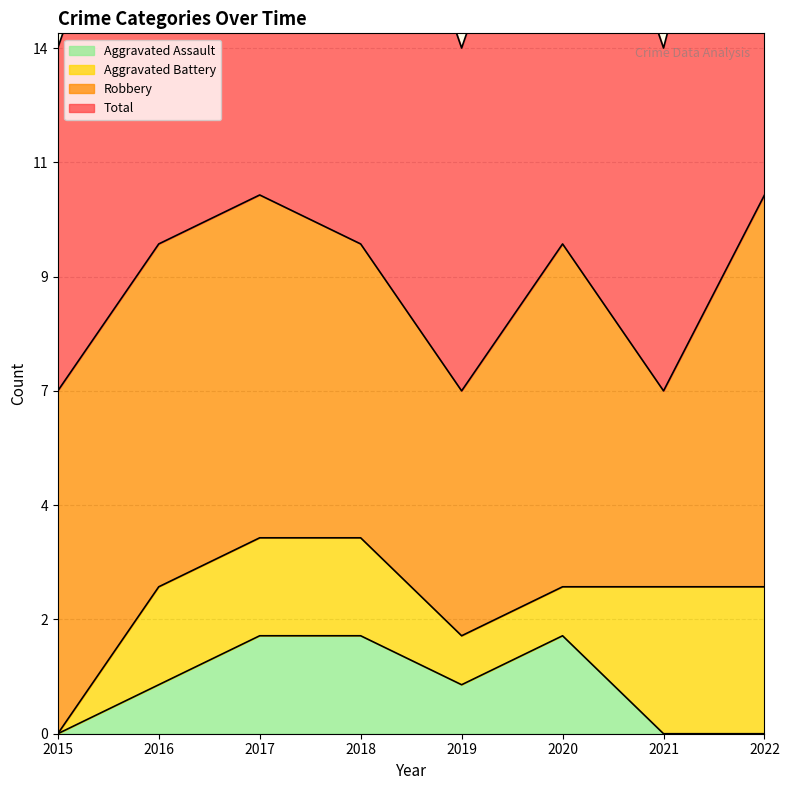

What is the spread (max minus min) of values at 2017?

9